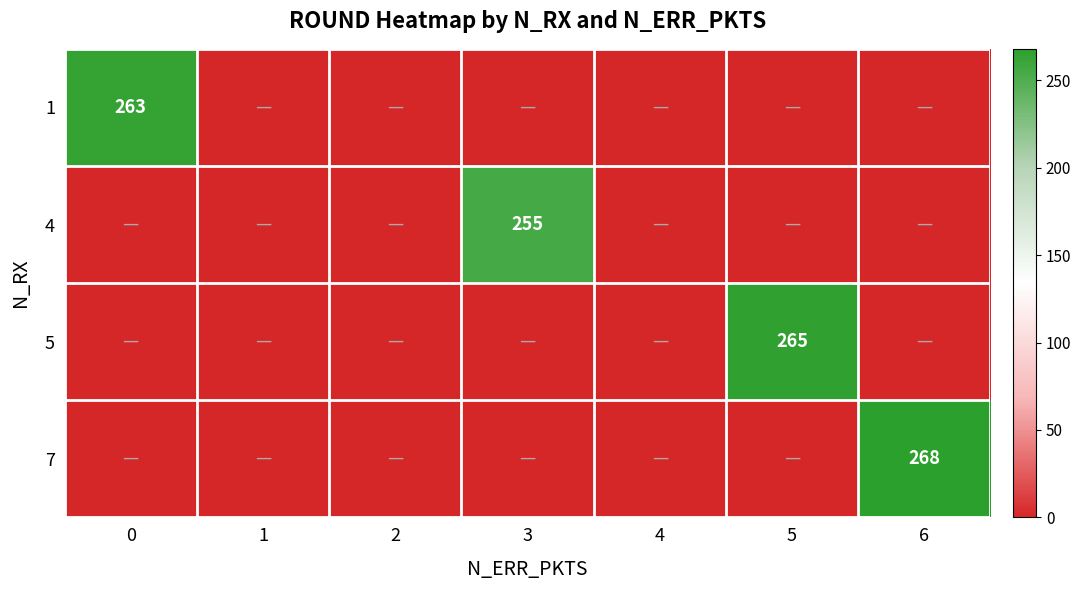

Is it true that 4 equals 411 at 3?

False